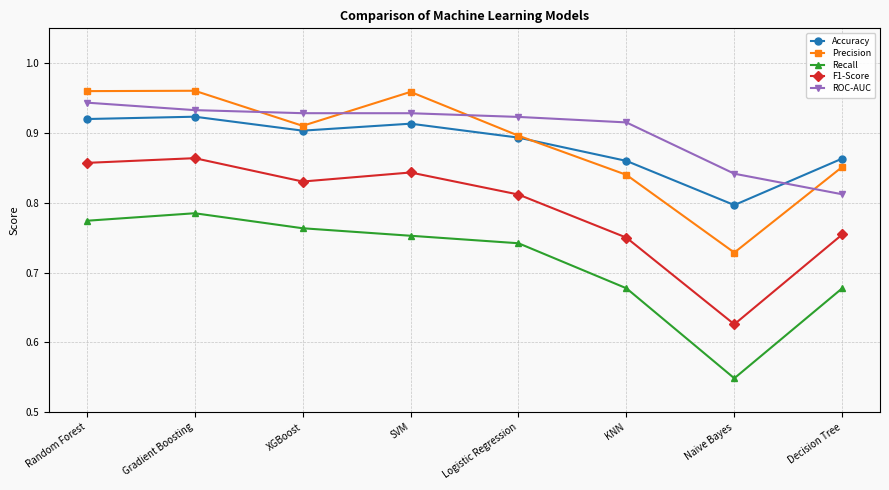

What is the label of the 7th point from the left?

Naive Bayes